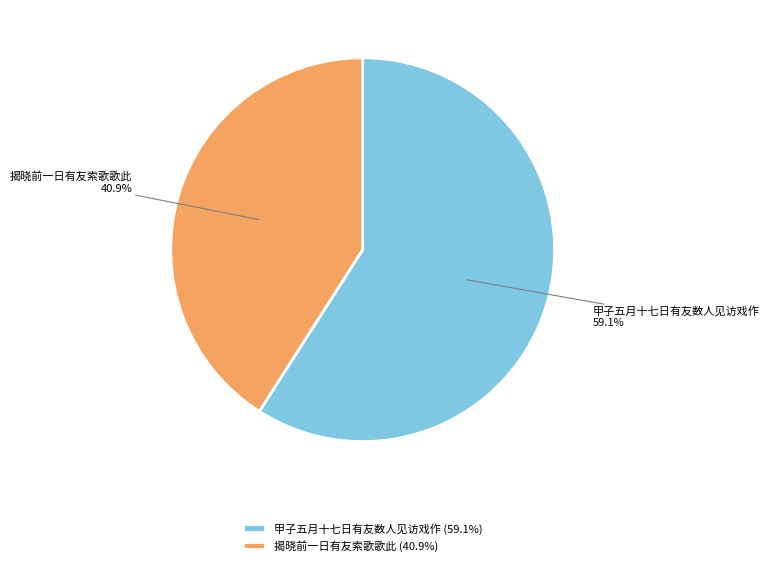

To the nearest percent, what is the difference between the 揭晓前一日有友索歌歌此 and 甲子五月十七日有友数人见访戏作 slice percentages?

18%